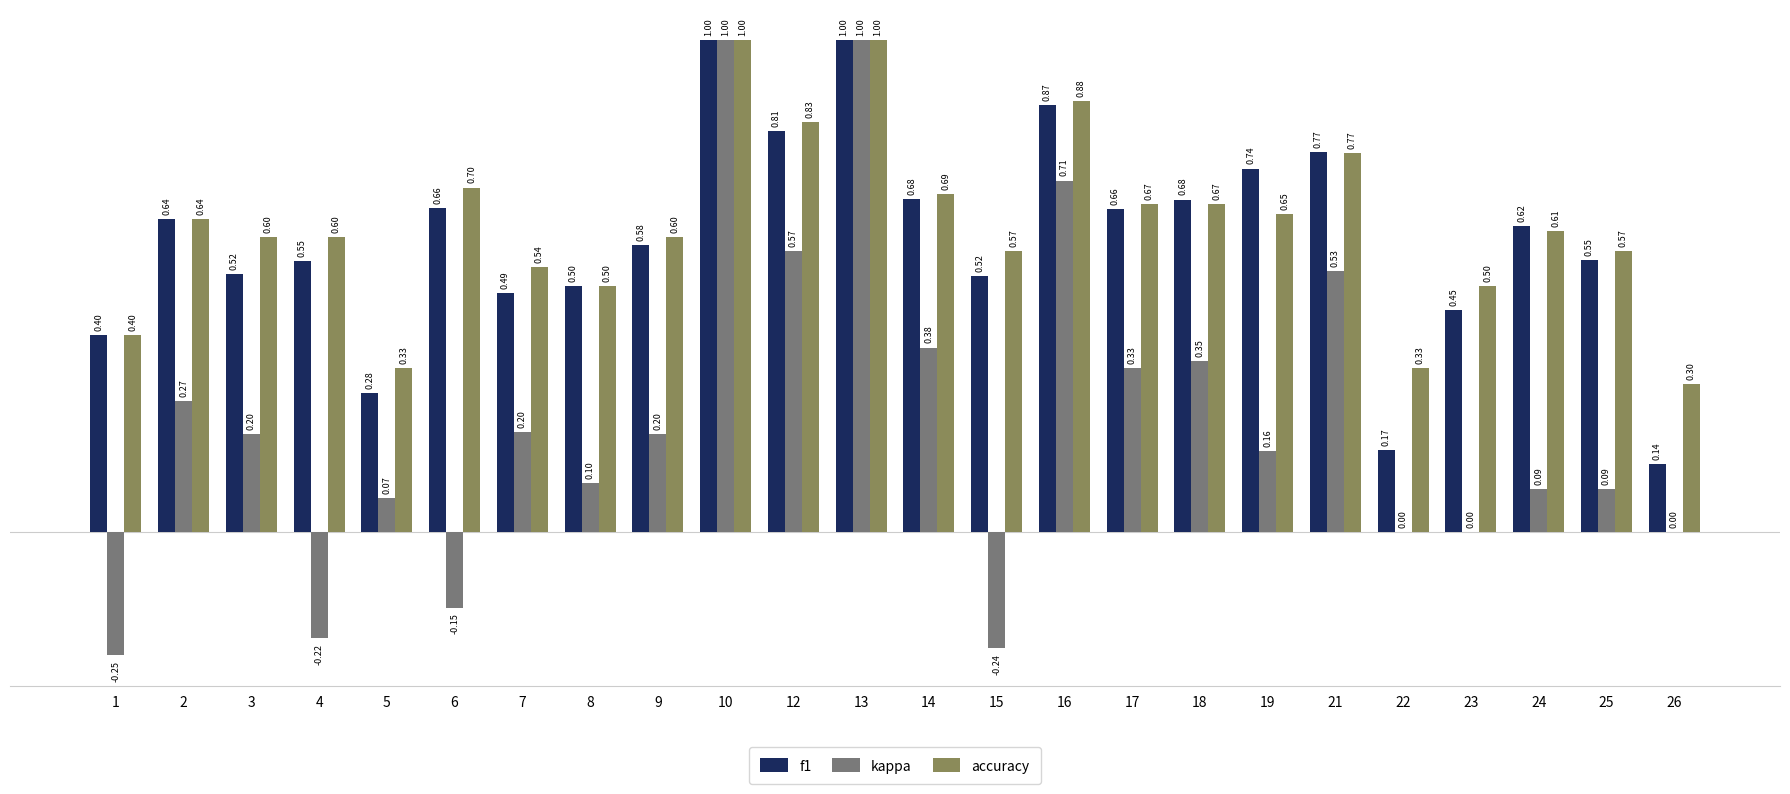

Does the chart contain stacked bars?

No